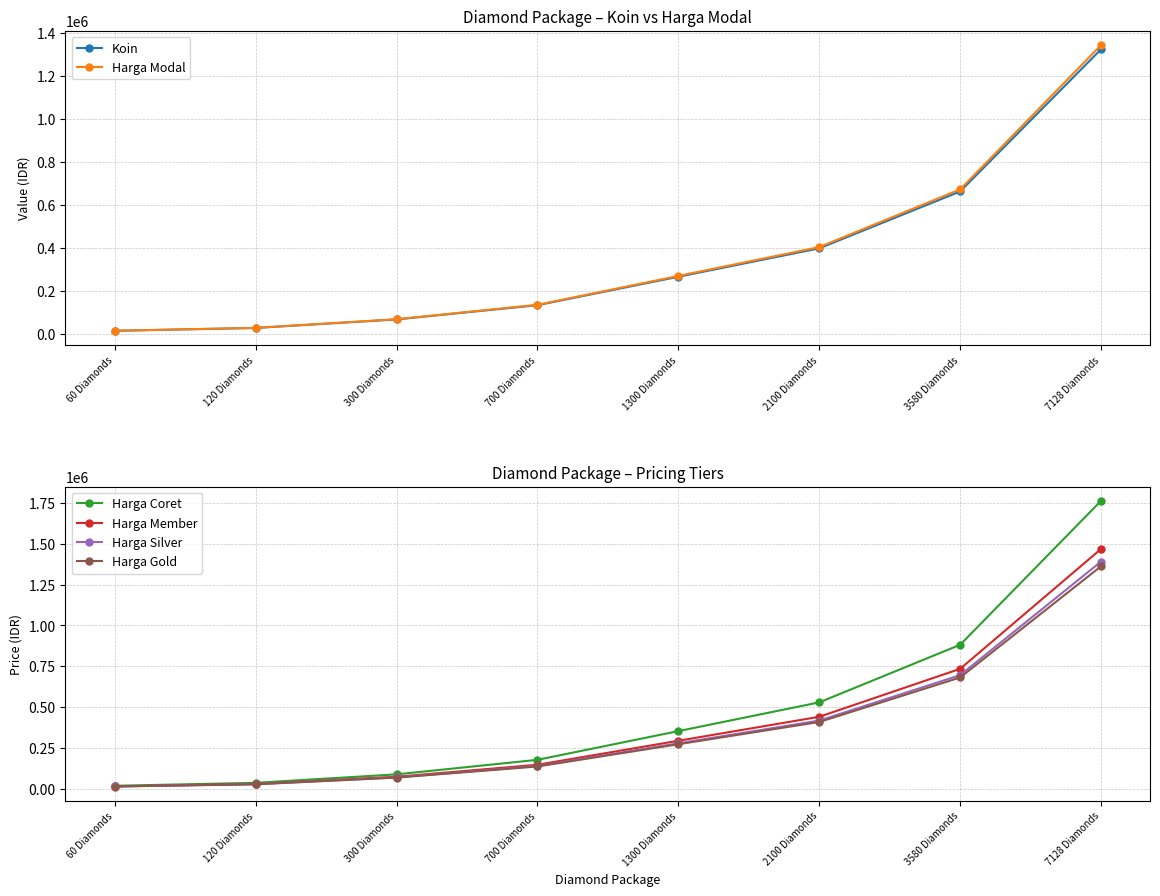

True or false: Koin has more than 1 points higher than both neighbors.

False